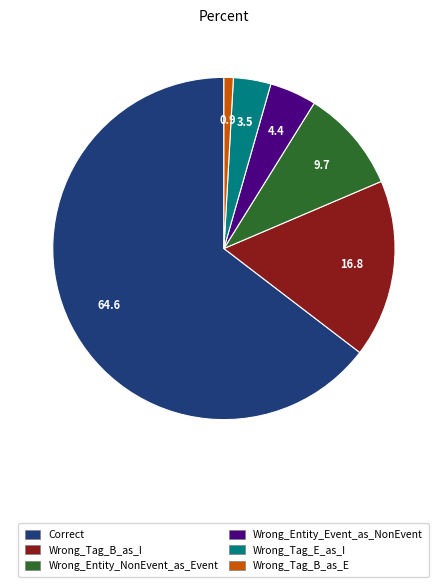

What is the majority slice?

Correct